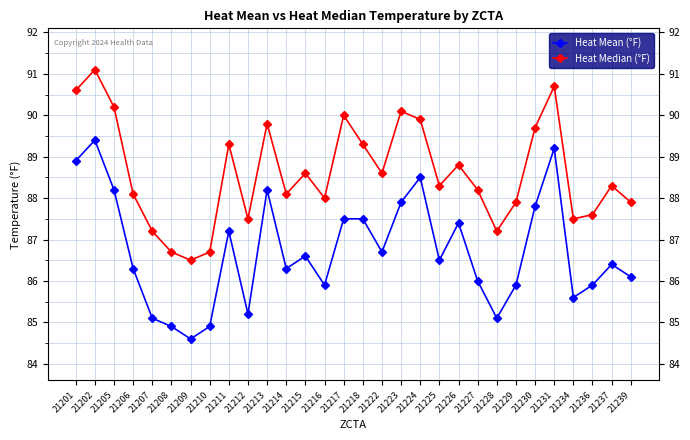

Where is Heat Median (°F) nearest to the value 88?

21216